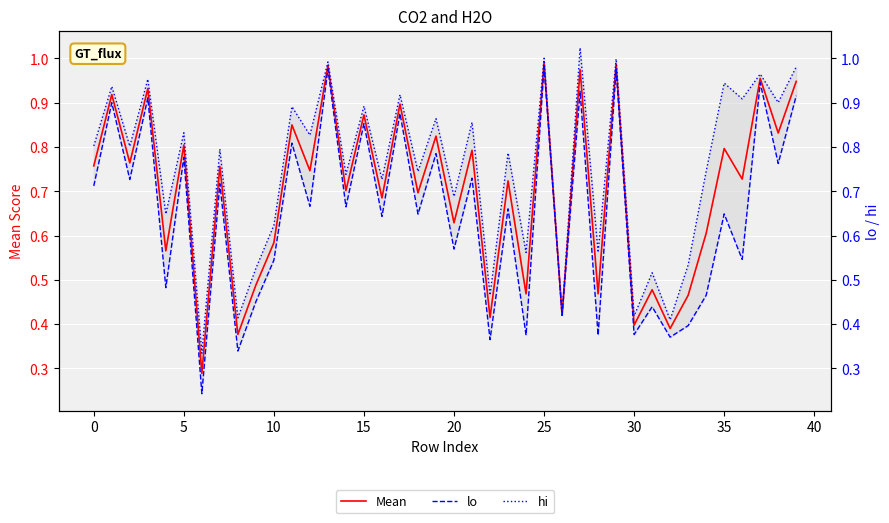

What is the label of the 6th point from the right?

34